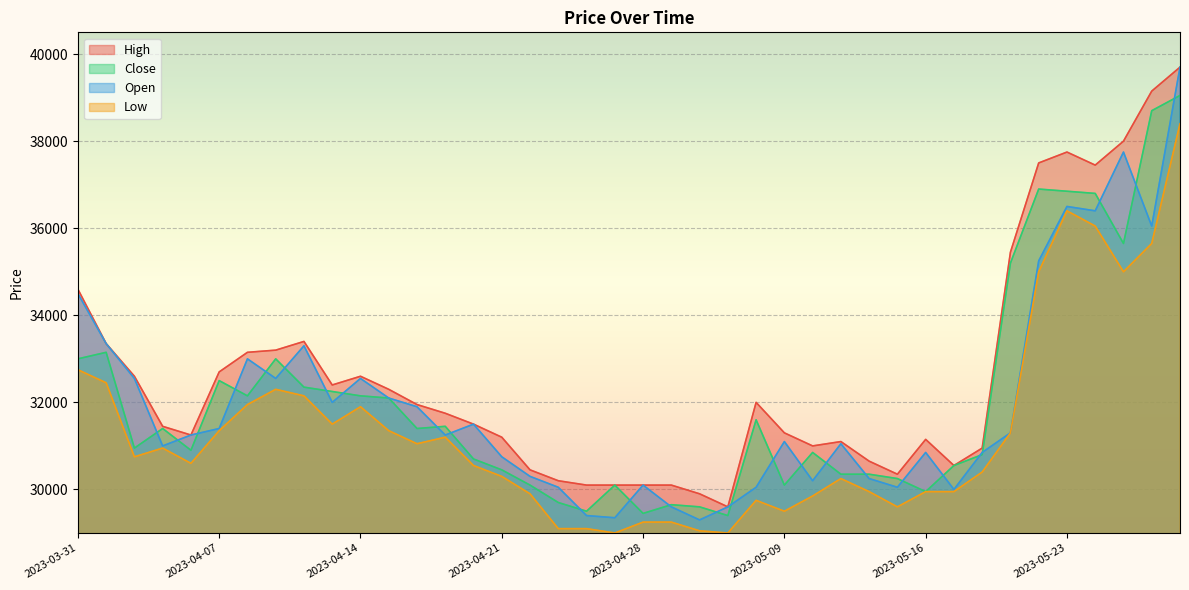

Is it true that Close equals 32500 at 2023-04-07?

True